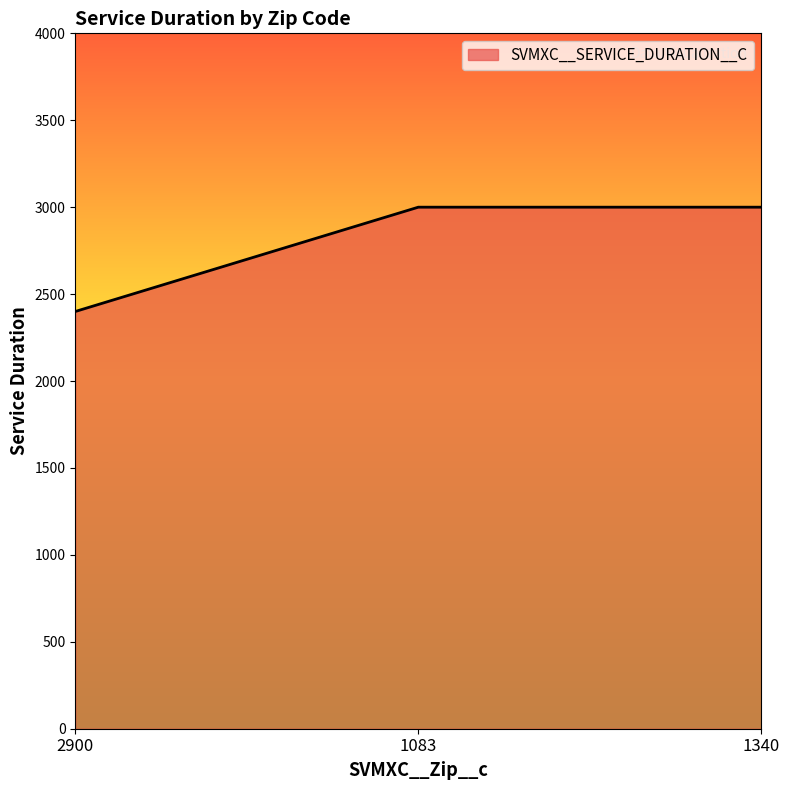

Which category has the lowest value across all series?

2900